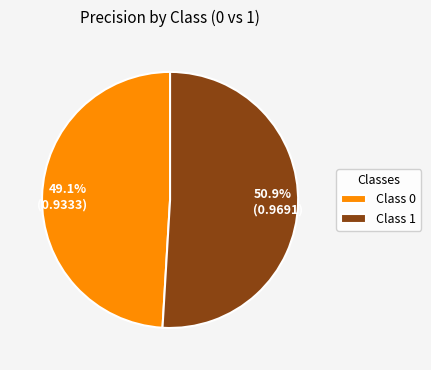

Does any single category account for the majority?

Yes